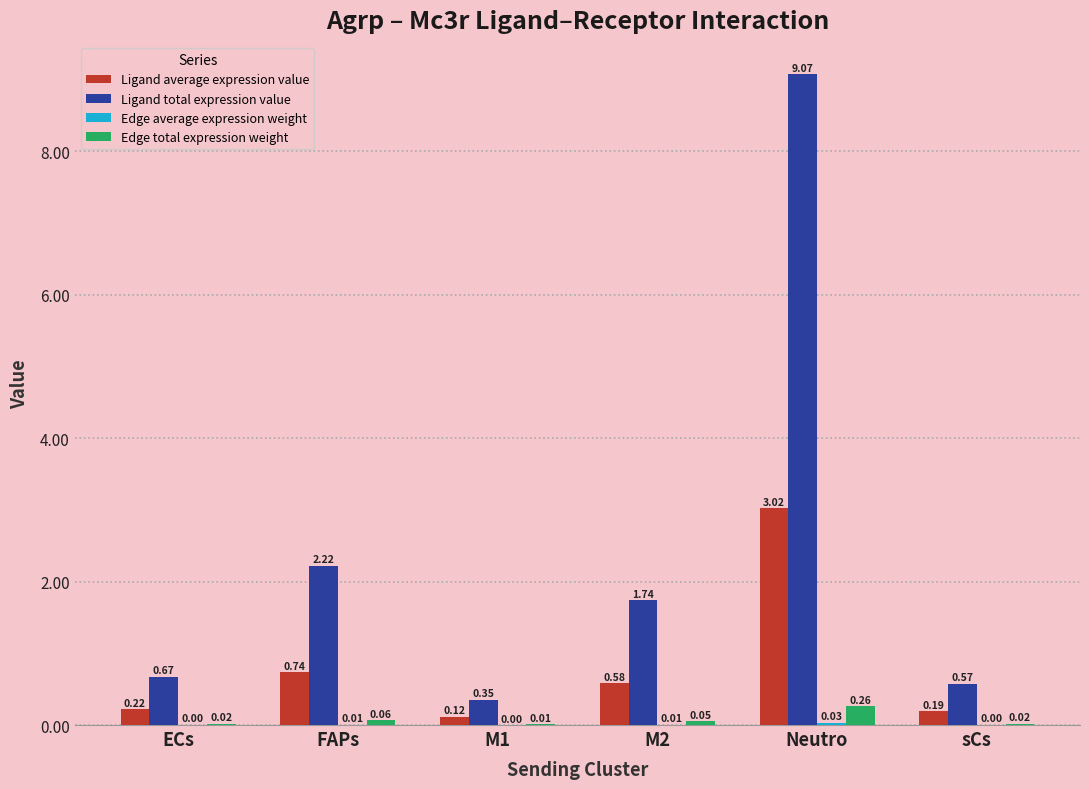

What is the total value across all series at ECs?

0.9